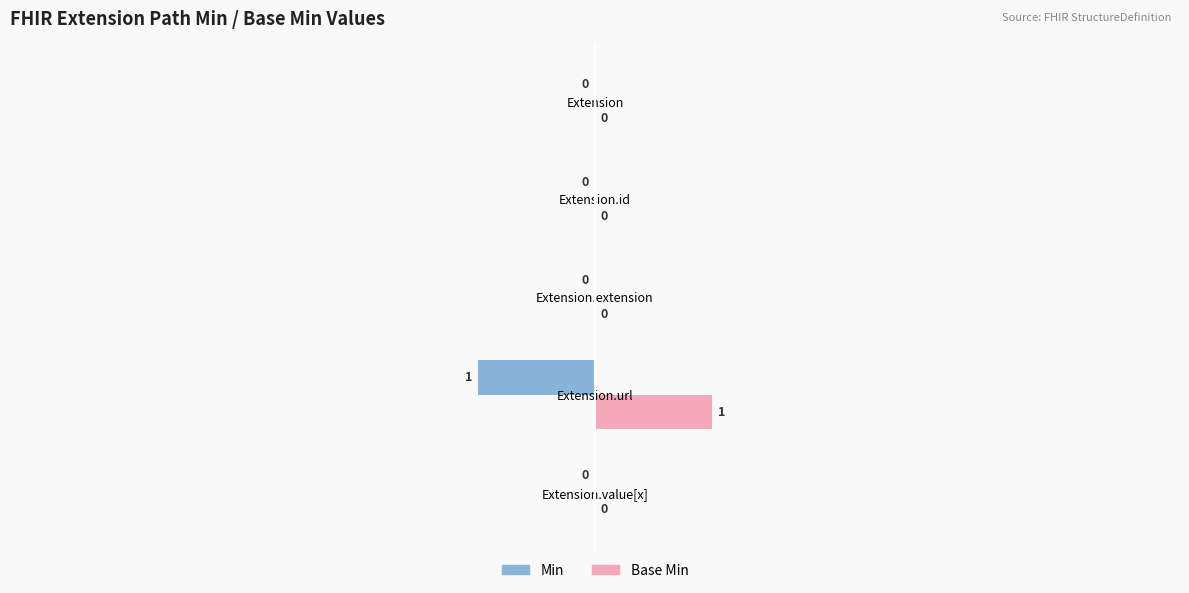

Which series has the largest total across all categories?

Base Min